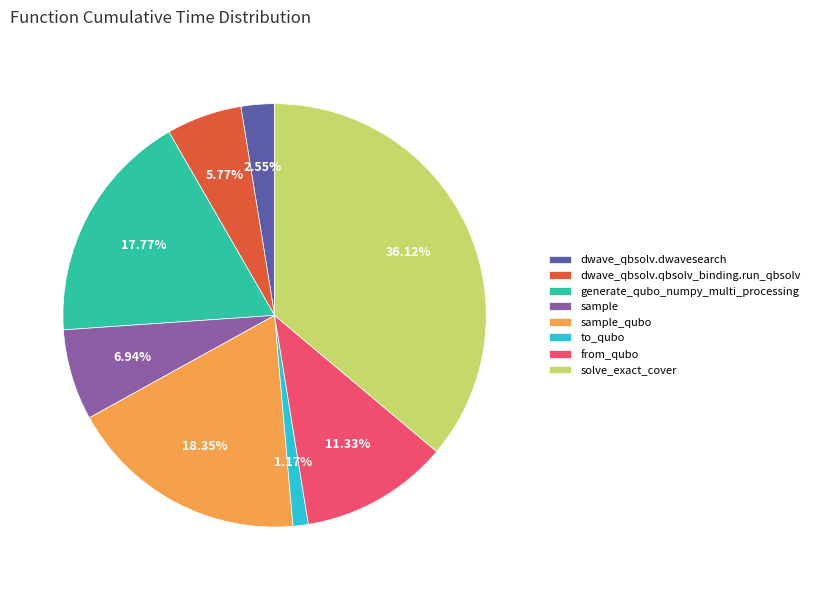

How many slices are in this pie chart?

8